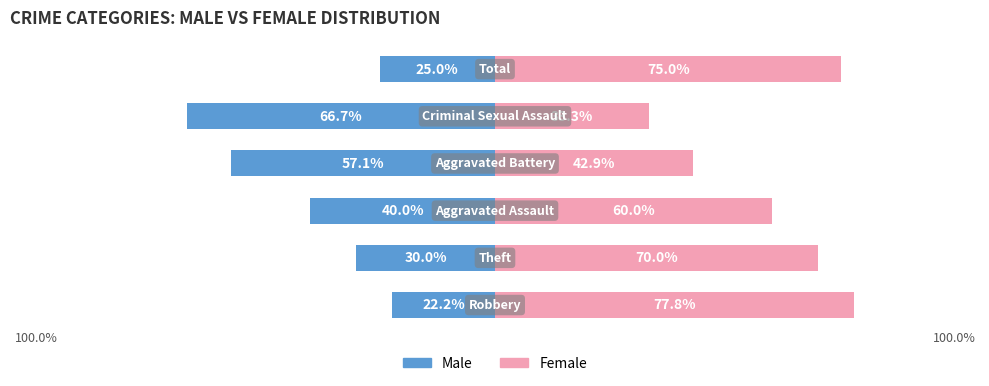

How many series are shown in this chart?

2